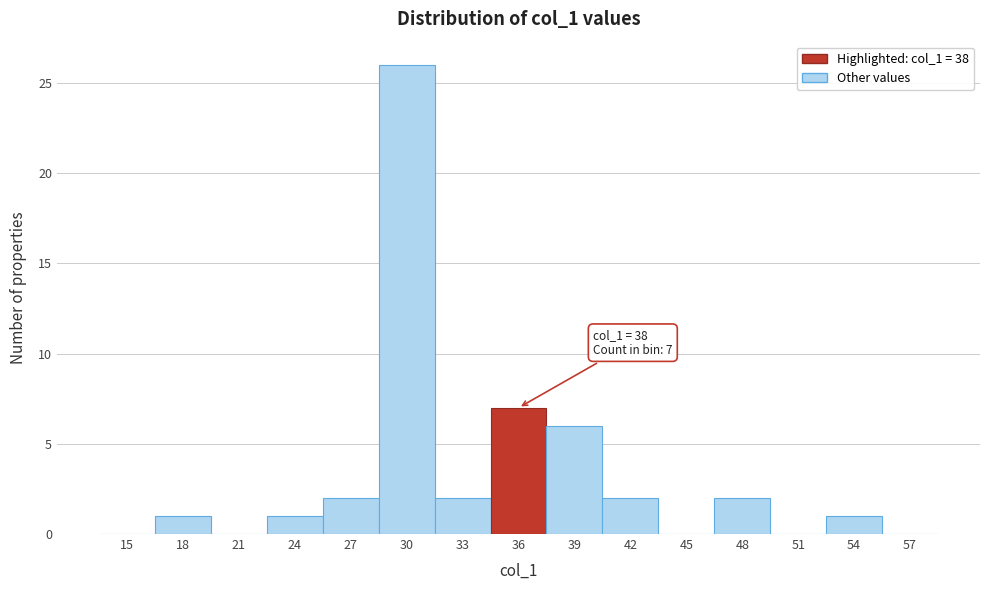

Reading left to right, list all the values displayed in this chart.

15=0	18=1	21=0	24=1	27=2	30=26	33=2	36=7	39=6	42=2	45=0	48=2	51=0	54=1	57=0